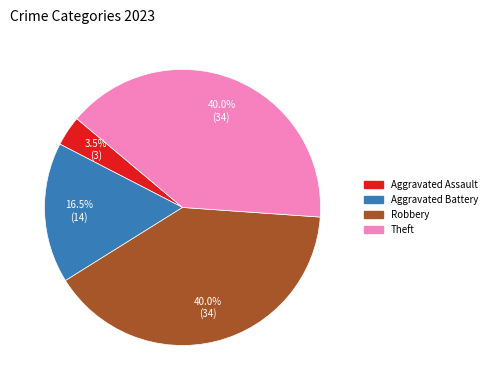

What percentage is the Theft slice, to the nearest percent?

40%